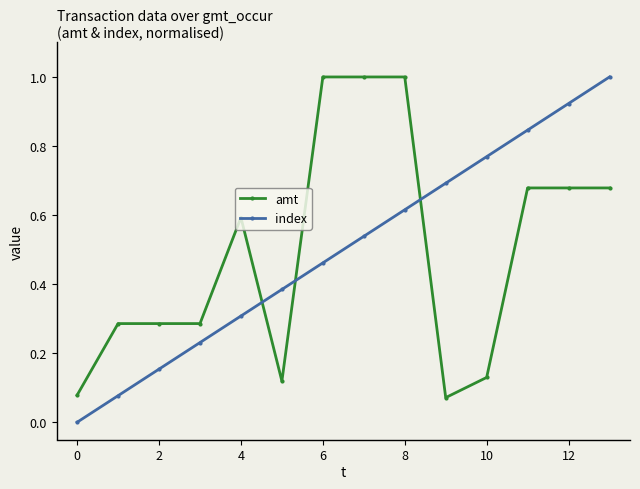

What is the difference between the maximum and minimum values in the index series?

1.0